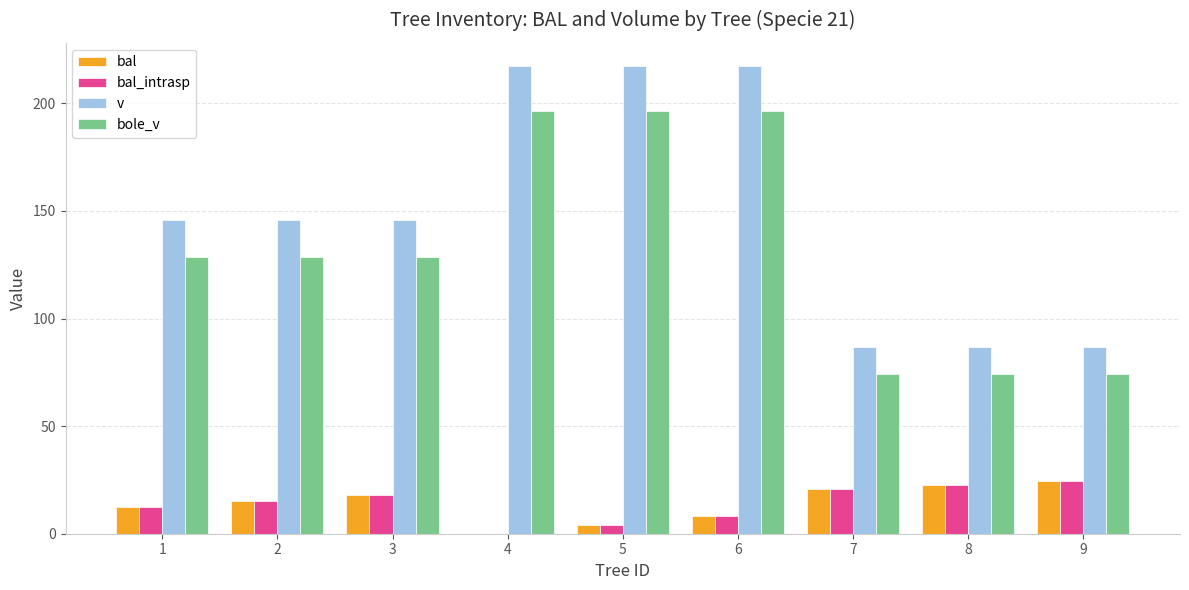

What is the total value across all series at 6?

430.4